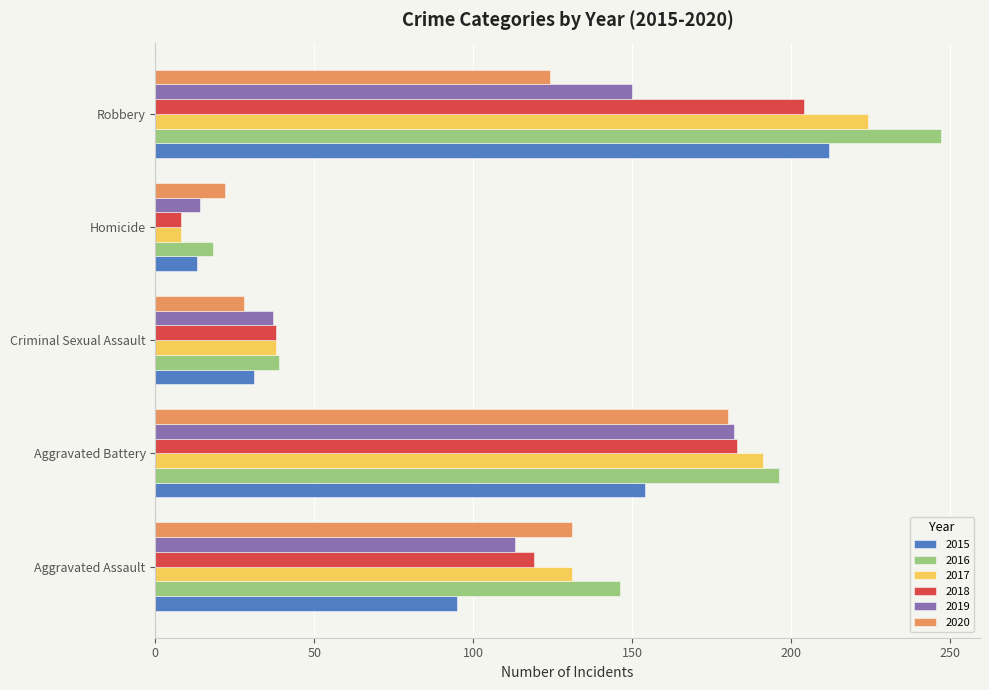

Which category has the highest value in the 2017 series?

Robbery